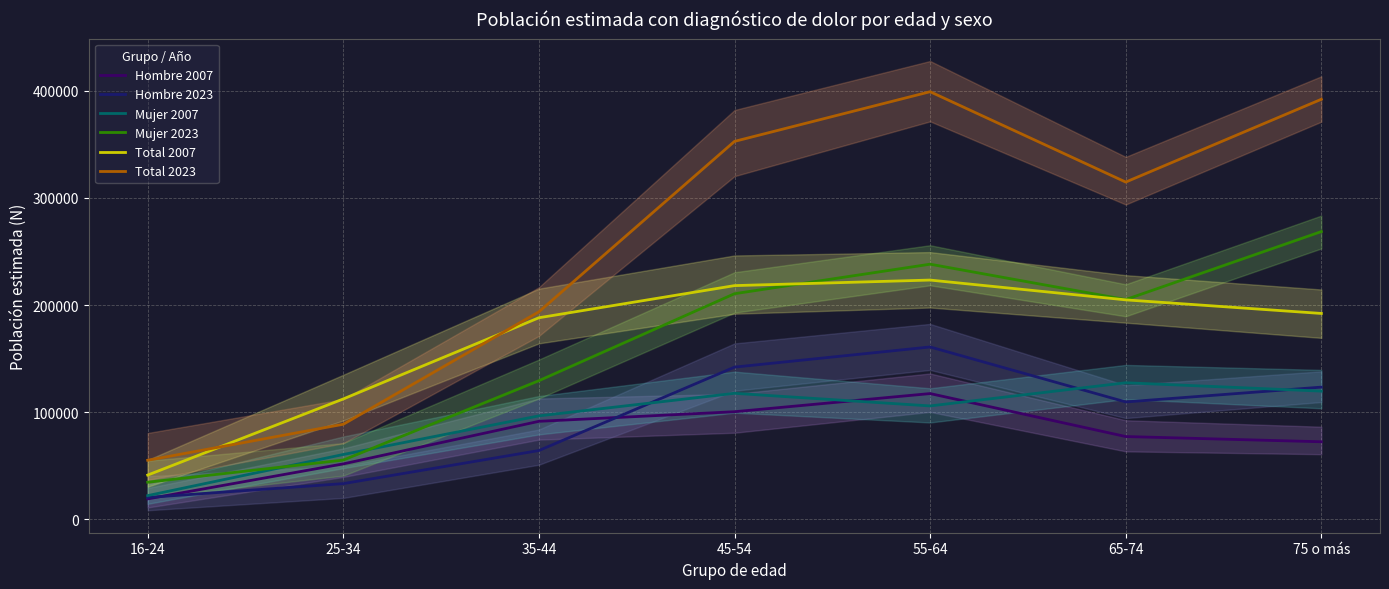

What position from the left is 75 o más?

7